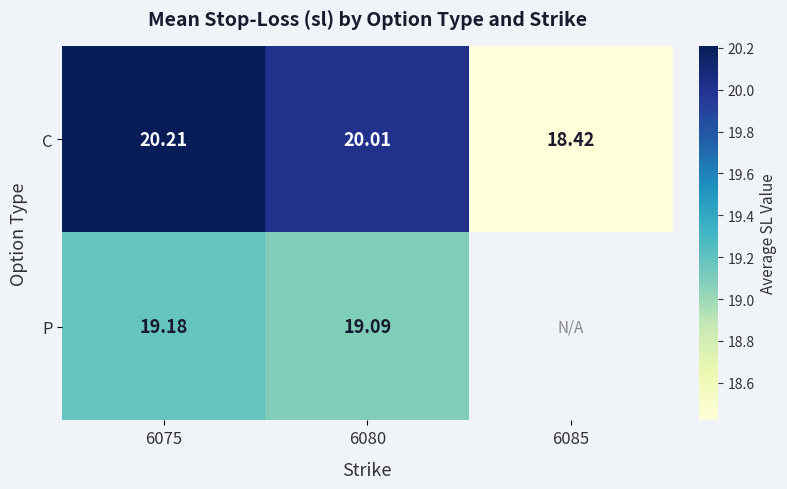

What is the difference between the highest and lowest values at 6075?

1.0